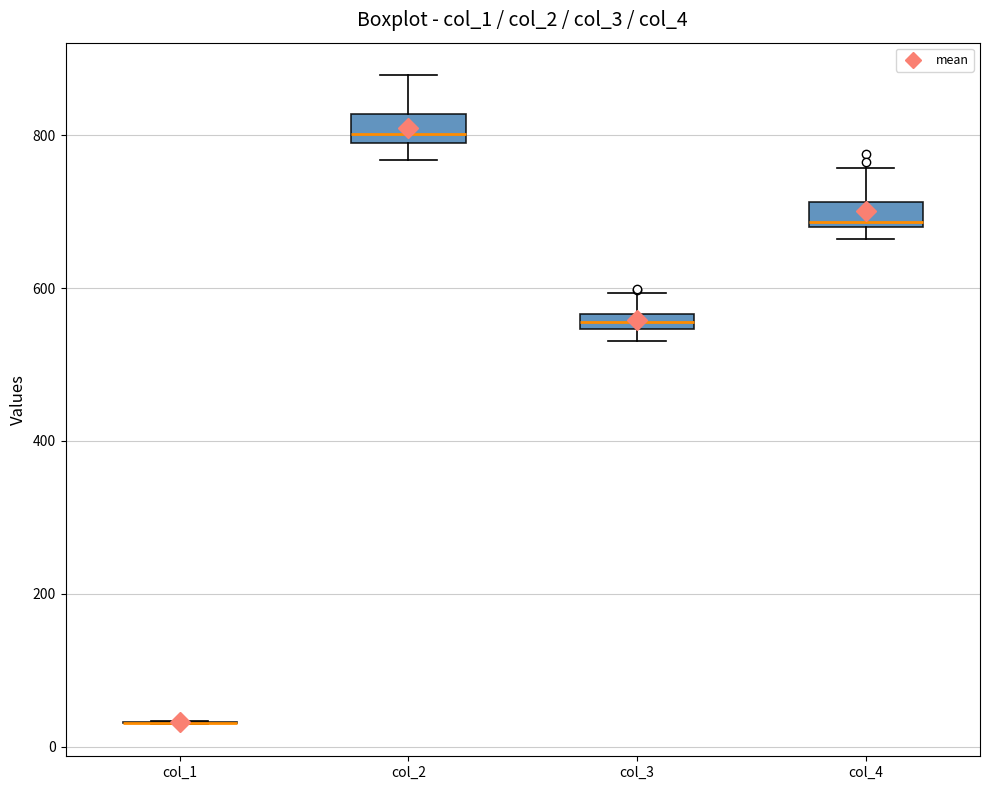

Where does the upper whisker of the box for col_3 end on the y-axis? The values are not printed on the chart, so give them approximately, as read against the axis.

600